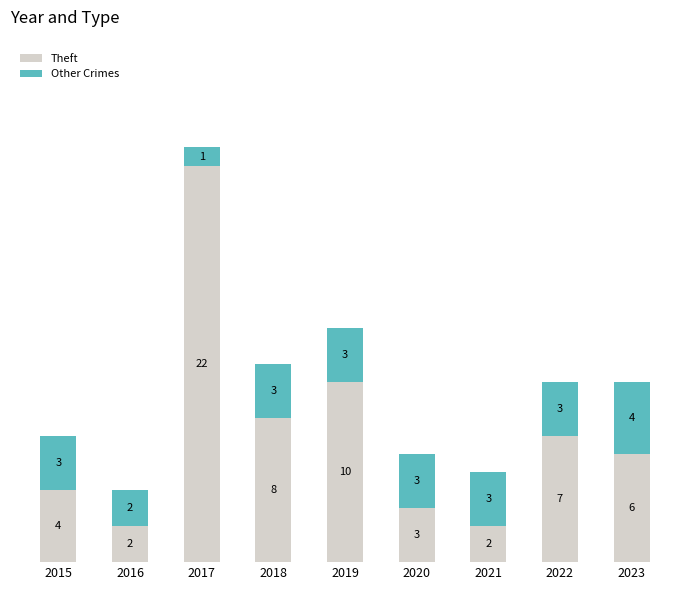

What is the difference between the maximum and second lowest values in the Theft series?

20